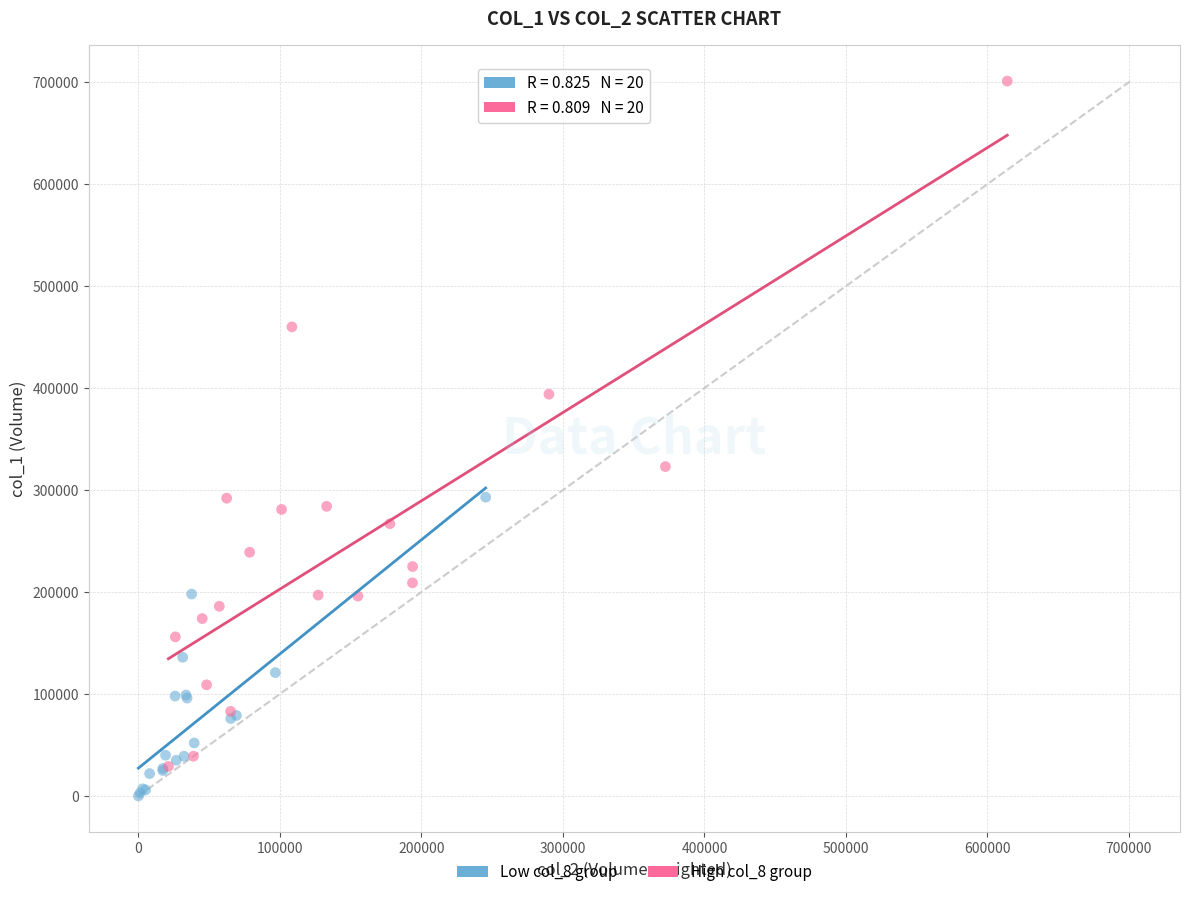

Which series contains the highest Y value?

High col_8 group